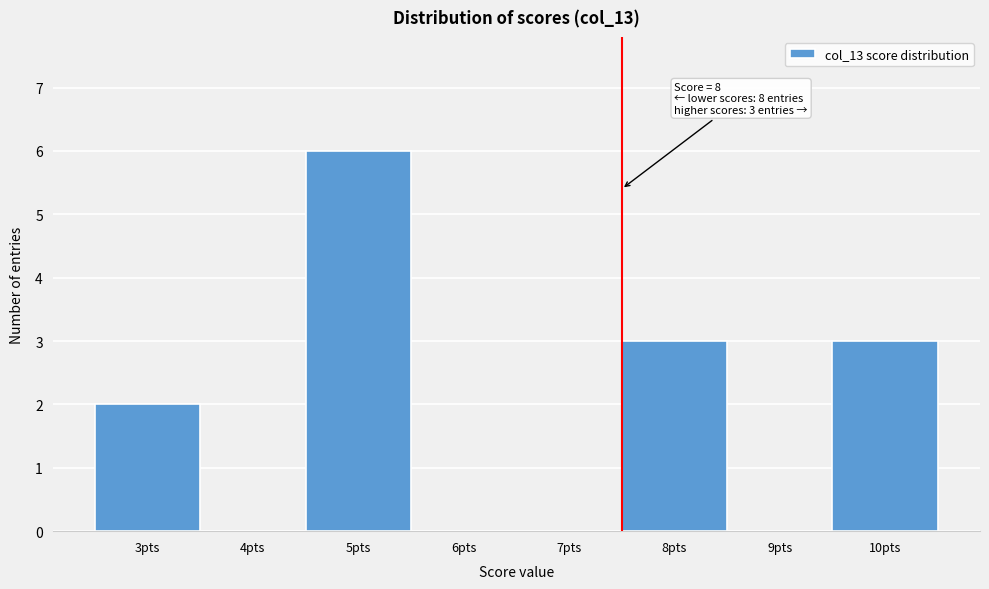

Reading left to right, extract all data points from this chart.

3pts=2	4pts=0	5pts=6	6pts=0	7pts=0	8pts=3	9pts=0	10pts=3